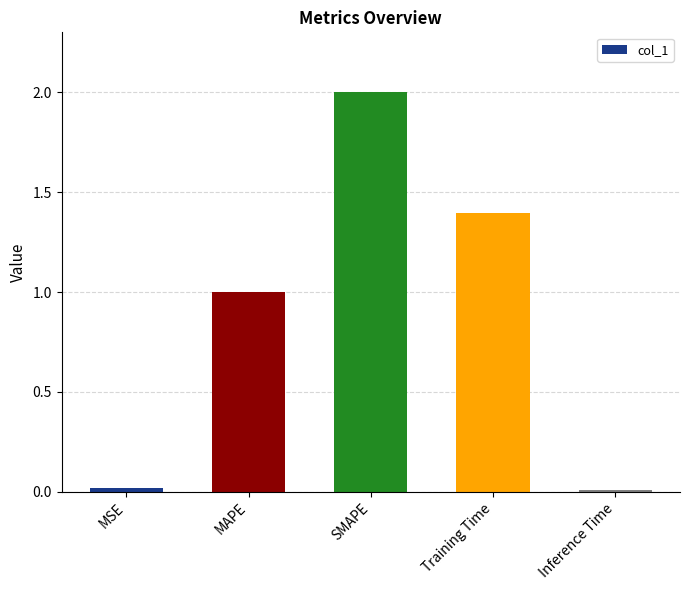

What is the greatest value displayed?

2.0